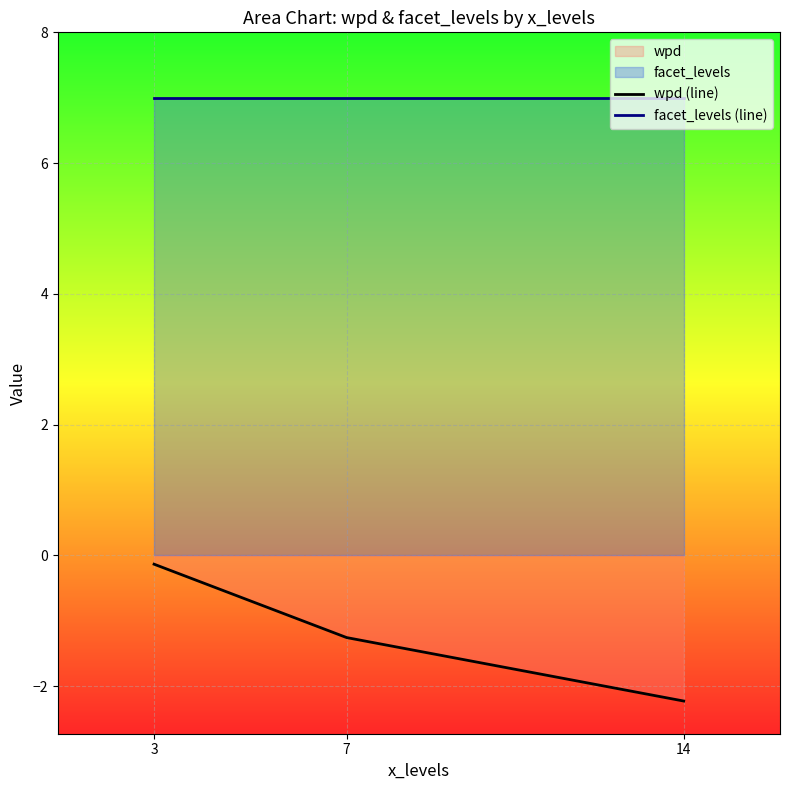

Reading left to right, transcribe all the data shown in this chart.

wpd (line): -0.1	-1.3	-2.2
facet_levels (line): 7.0	7.0	7.0